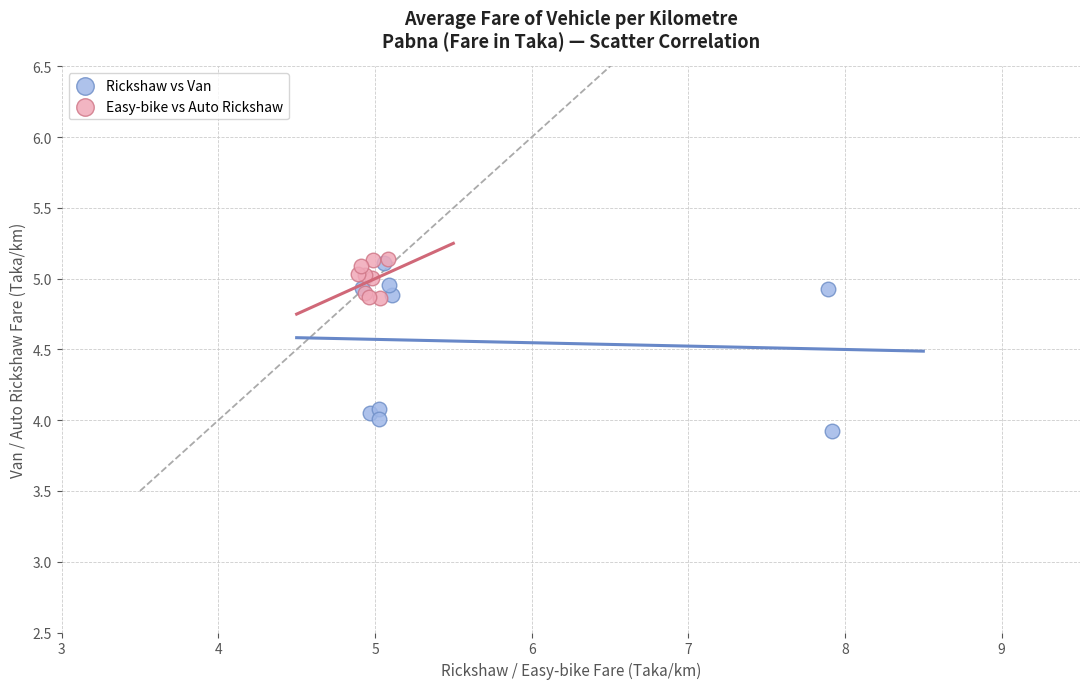

Which series contains the lowest Y value?

Rickshaw vs Van